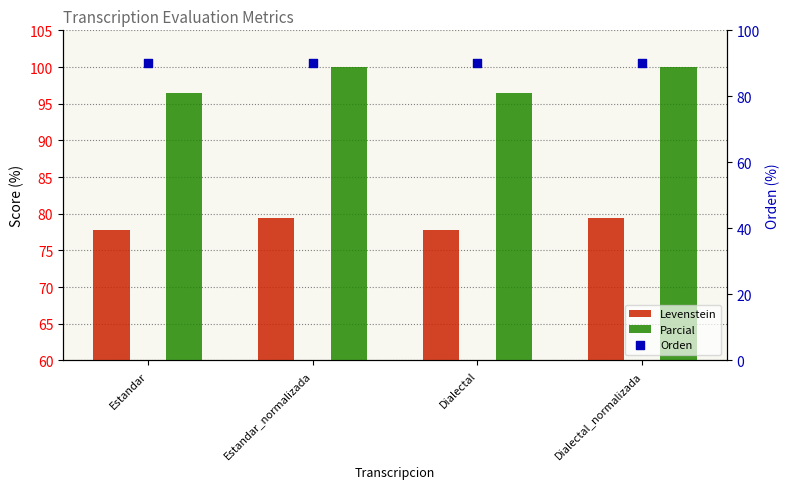

What is the total value across all series at Dialectal_normalizada?

269.4